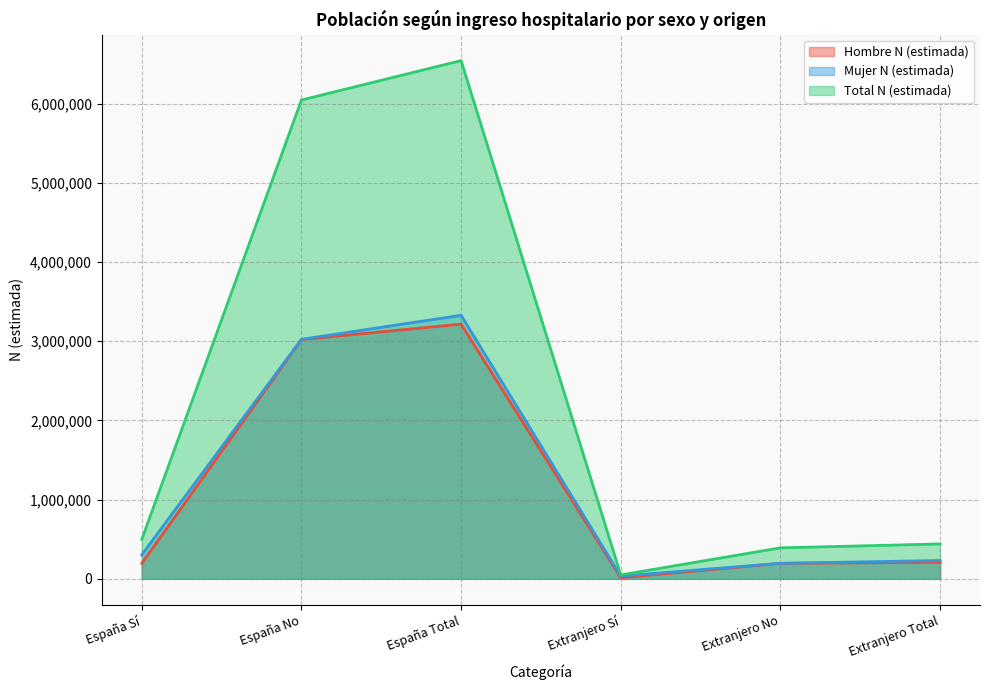

What is the sum of the Mujer N (estimada) values at Extranjero No and Extranjero Total?

427572